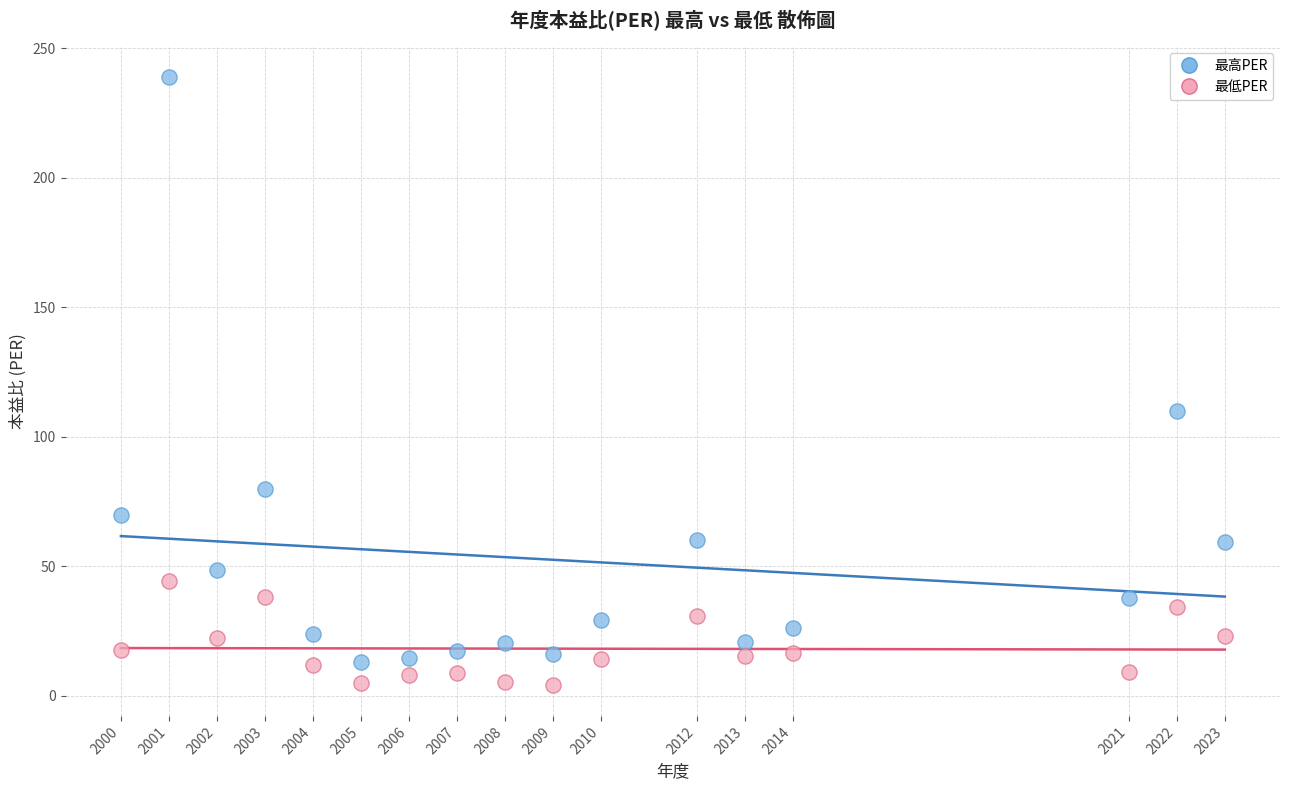

Which series contains the highest Y value?

最高PER